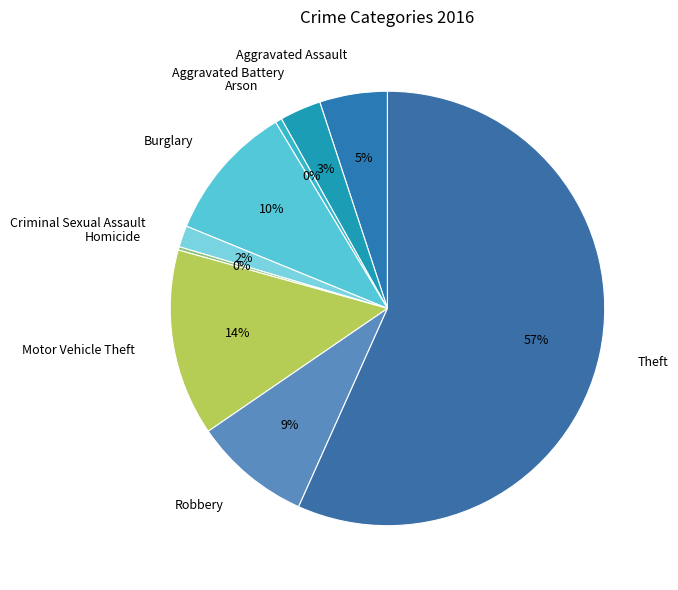

Which category has the biggest portion of the pie?

Theft